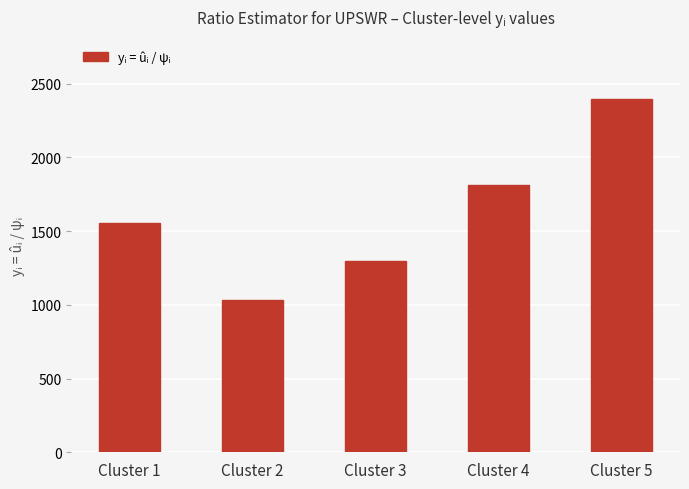

The chart shows a value of 1552.8 at Cluster 1. True or false?

True